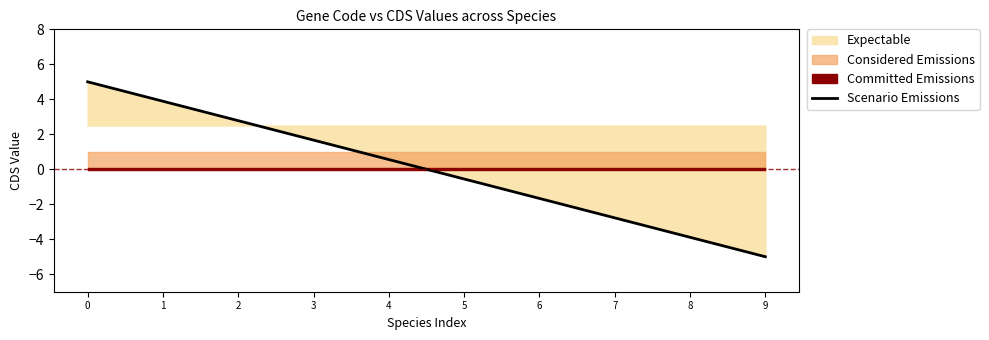

At which label is the value closest to 0?

4